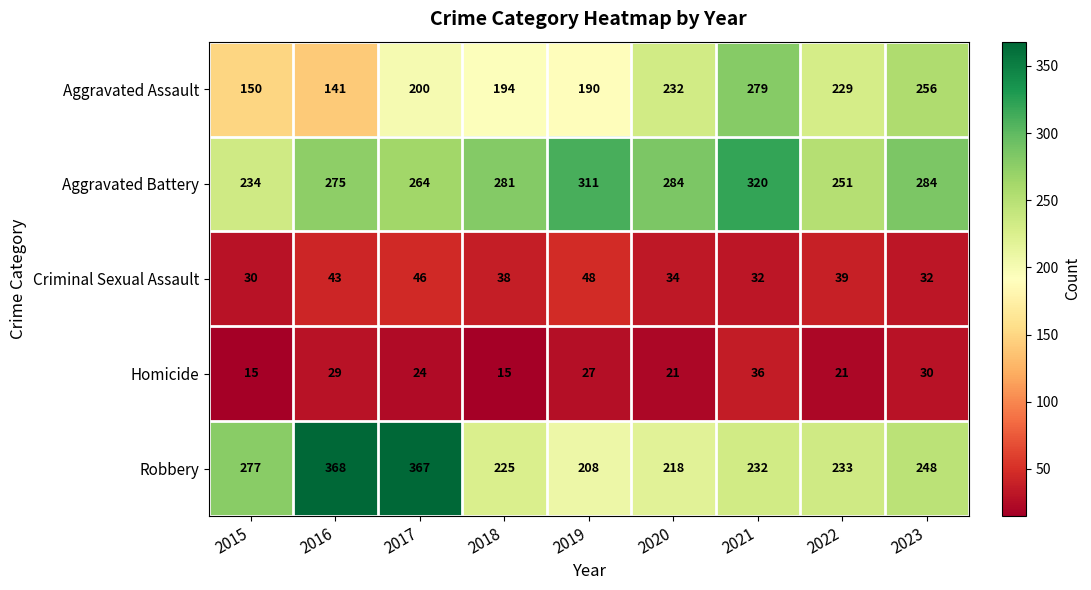

The Criminal Sexual Assault series shows 39 at 2022. True or false?

True